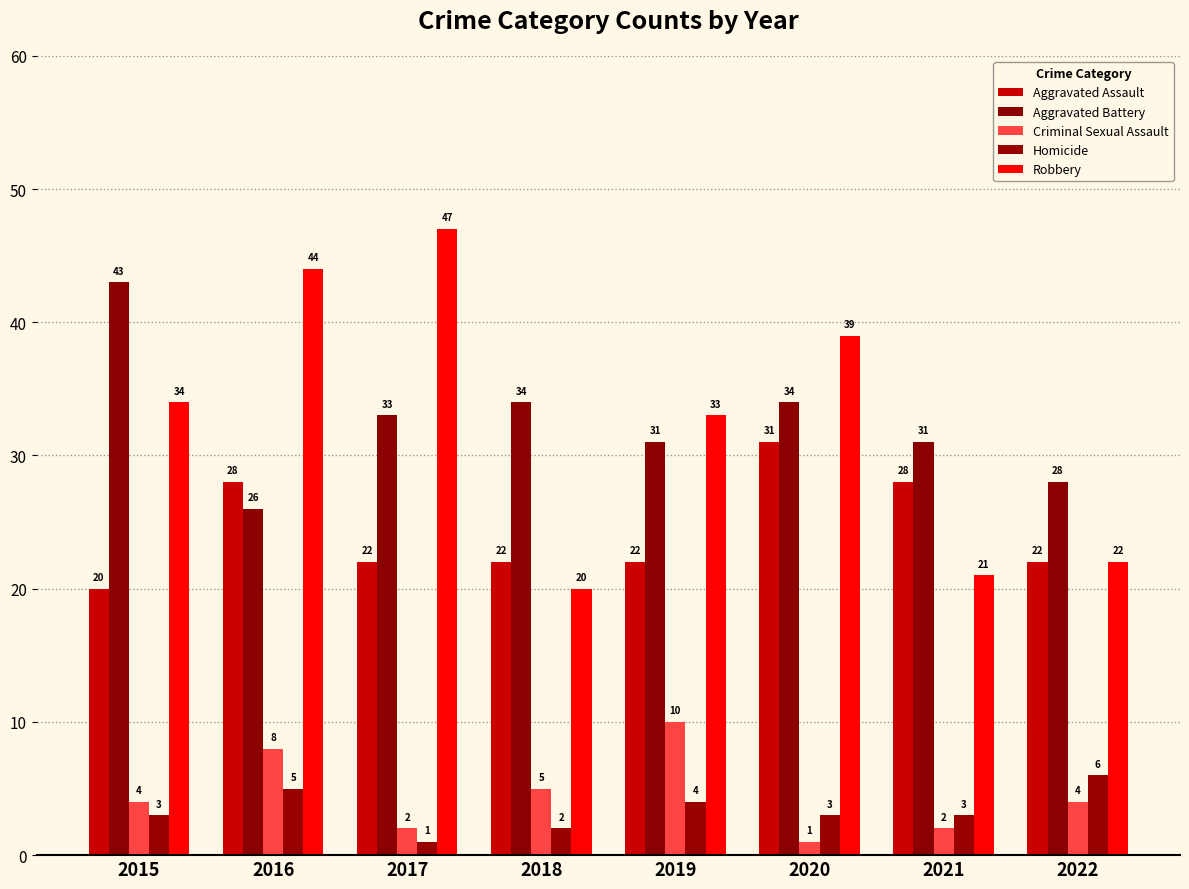

What is the greatest value displayed?

47